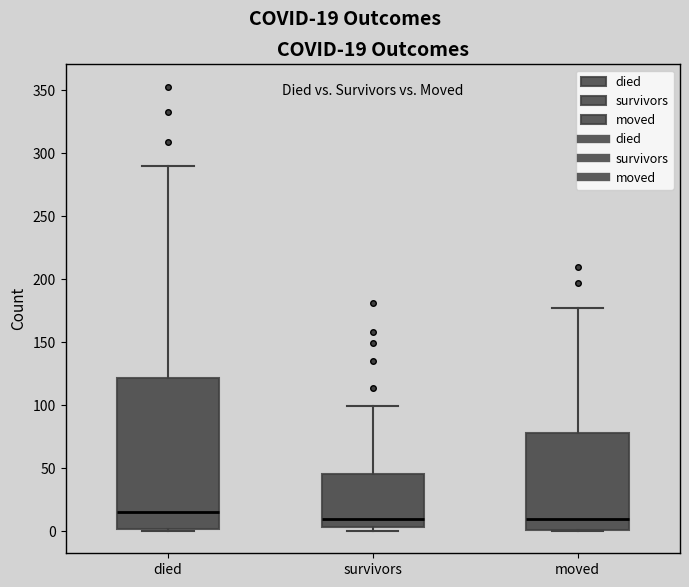

Comparing the boxes themselves (not the whiskers), which one is the tallest?

died